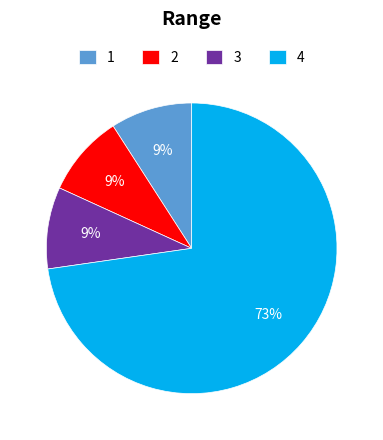

Is there any slice that represents more than half of the pie?

Yes